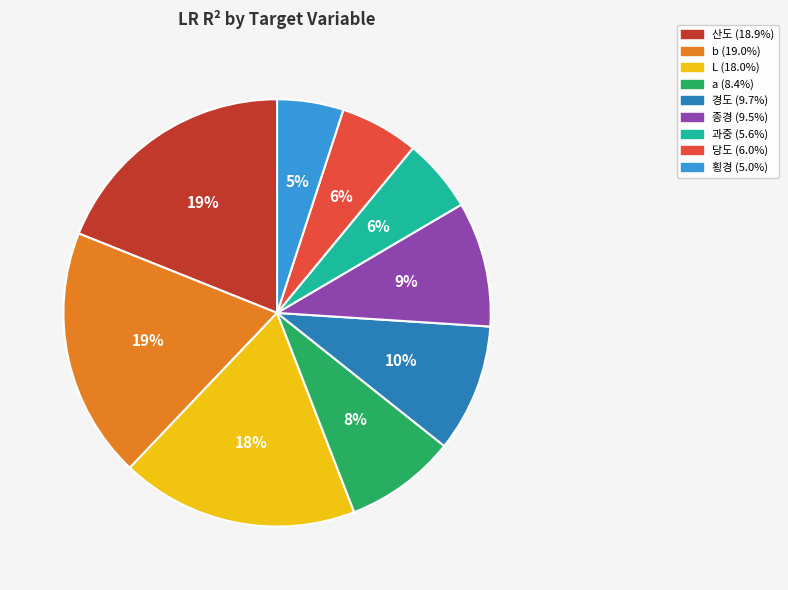

Is the sum of 종경 and 산도 greater than half?

No